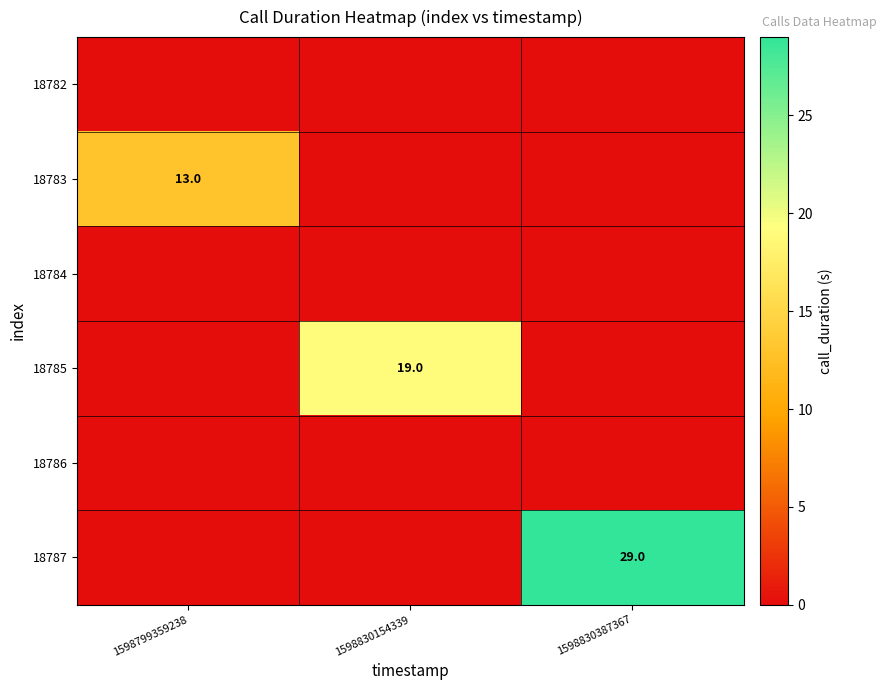

Is it true that 18787 equals 29 at 1598830387367?

True